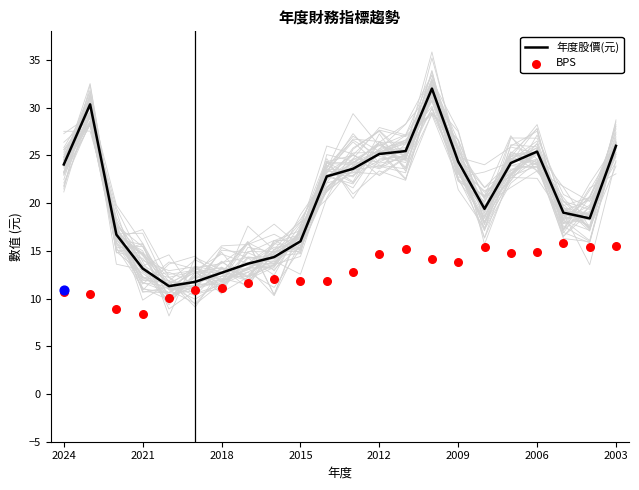

What is the maximum value for 年度股價(元)?

32.0